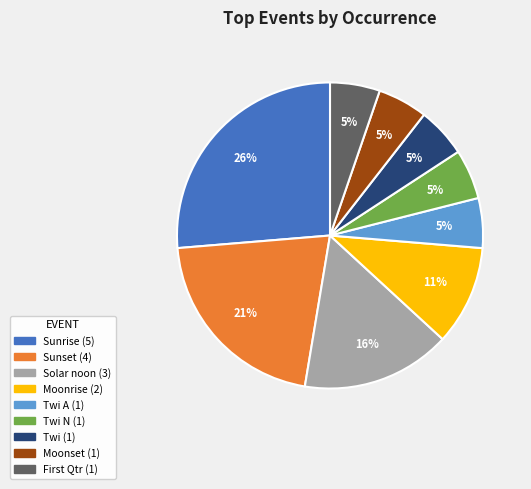

To the nearest percent, what is the difference between the largest and smallest slice percentages?

21%